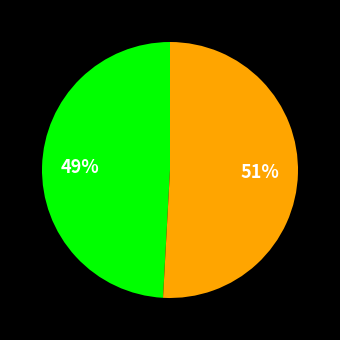

Is there a majority slice in this chart?

Yes